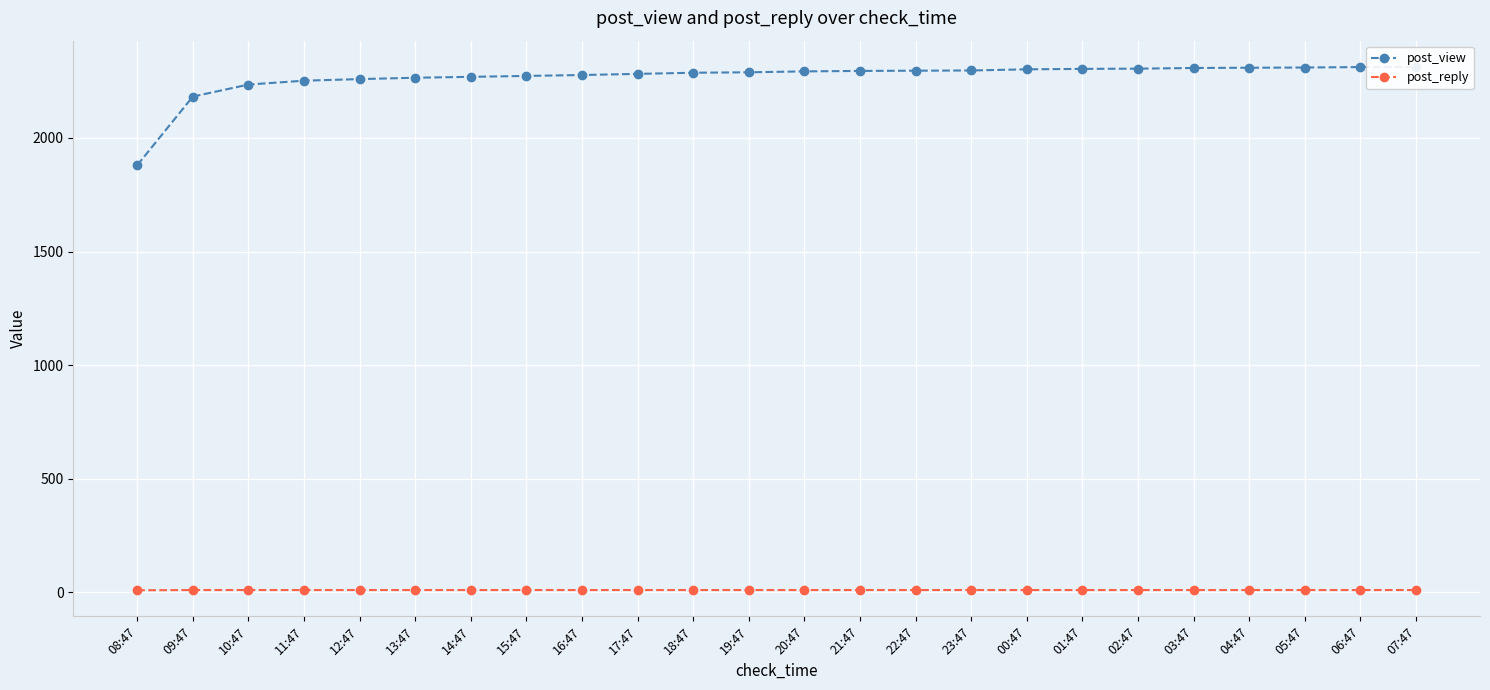

Rank the series by their maximum value, from lowest to highest.

post_reply, post_view